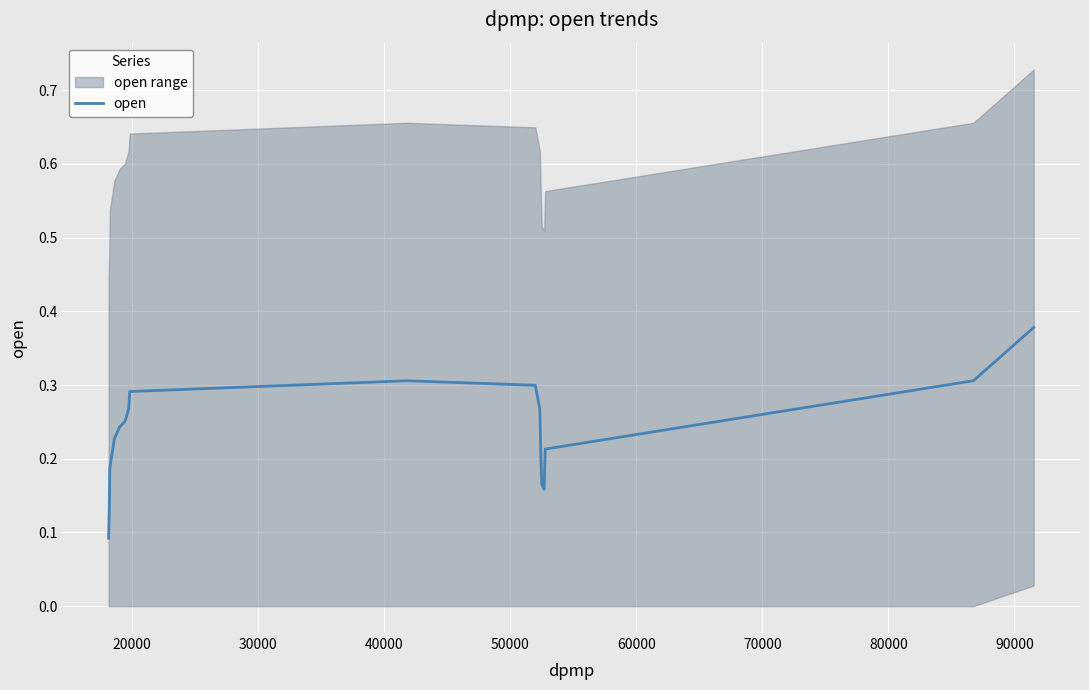

Is it true that the value at 40000 is 0.1?

False